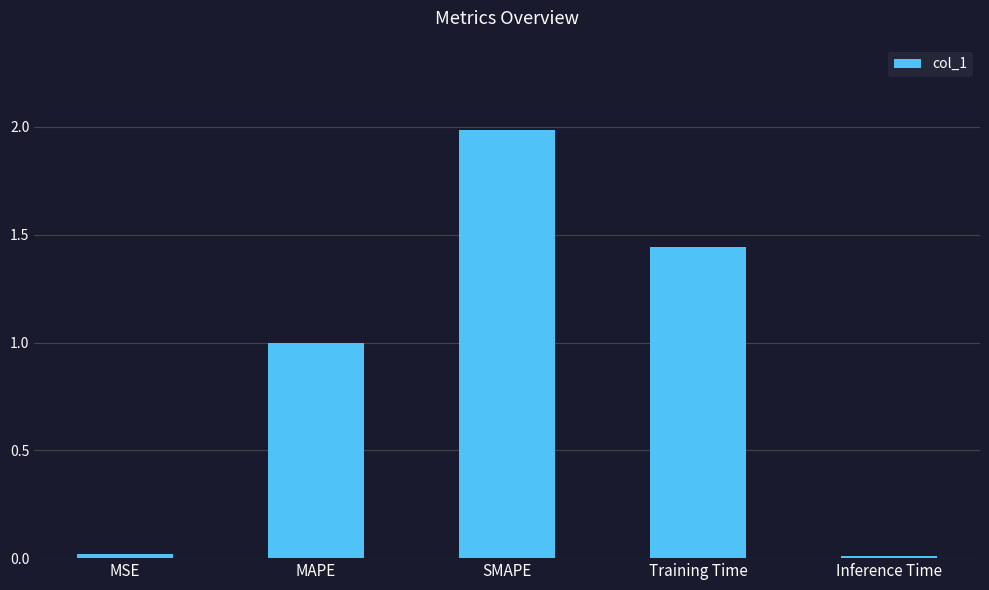

Are the bars horizontal?

No